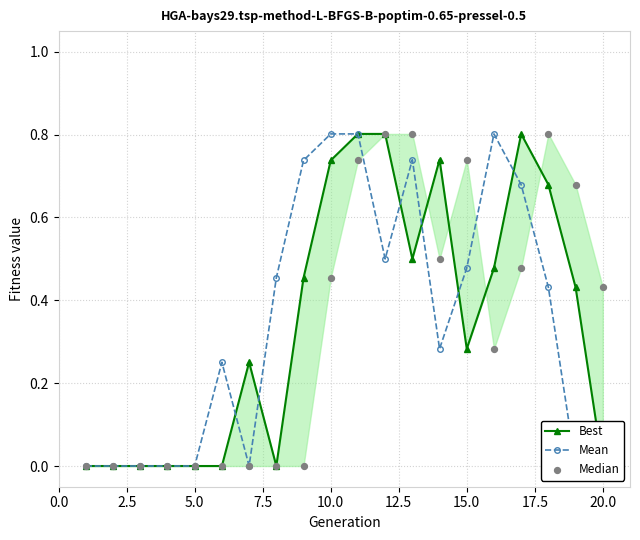

What are all the series names shown in the legend?

Best, Mean, Median